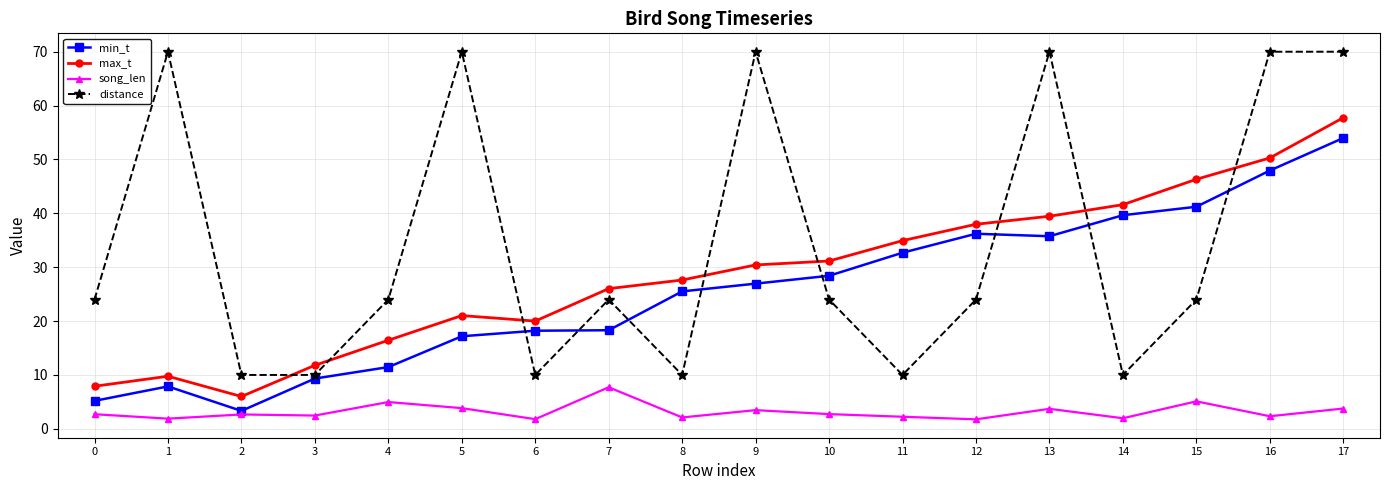

True or false: max_t has more than 0 interior local peaks.

True